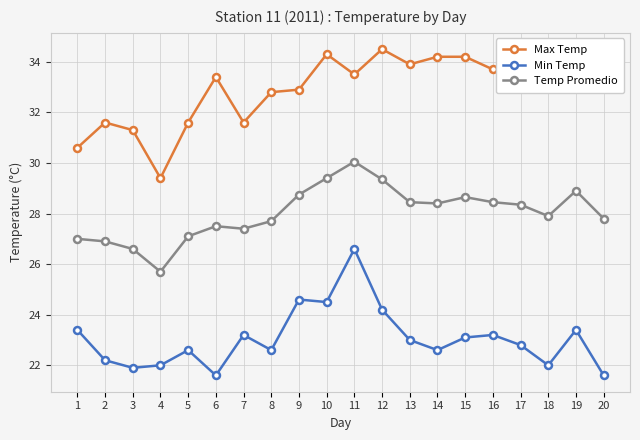

Where is the first local minimum for Max Temp?

4